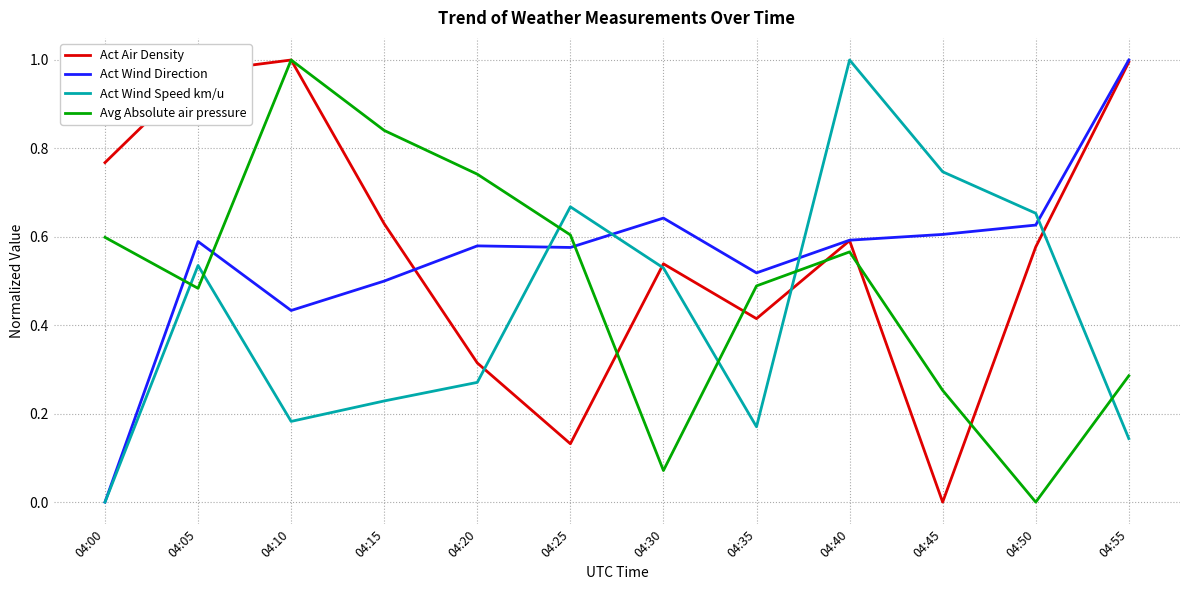

What is the total value across all series at 04:40?

2.7